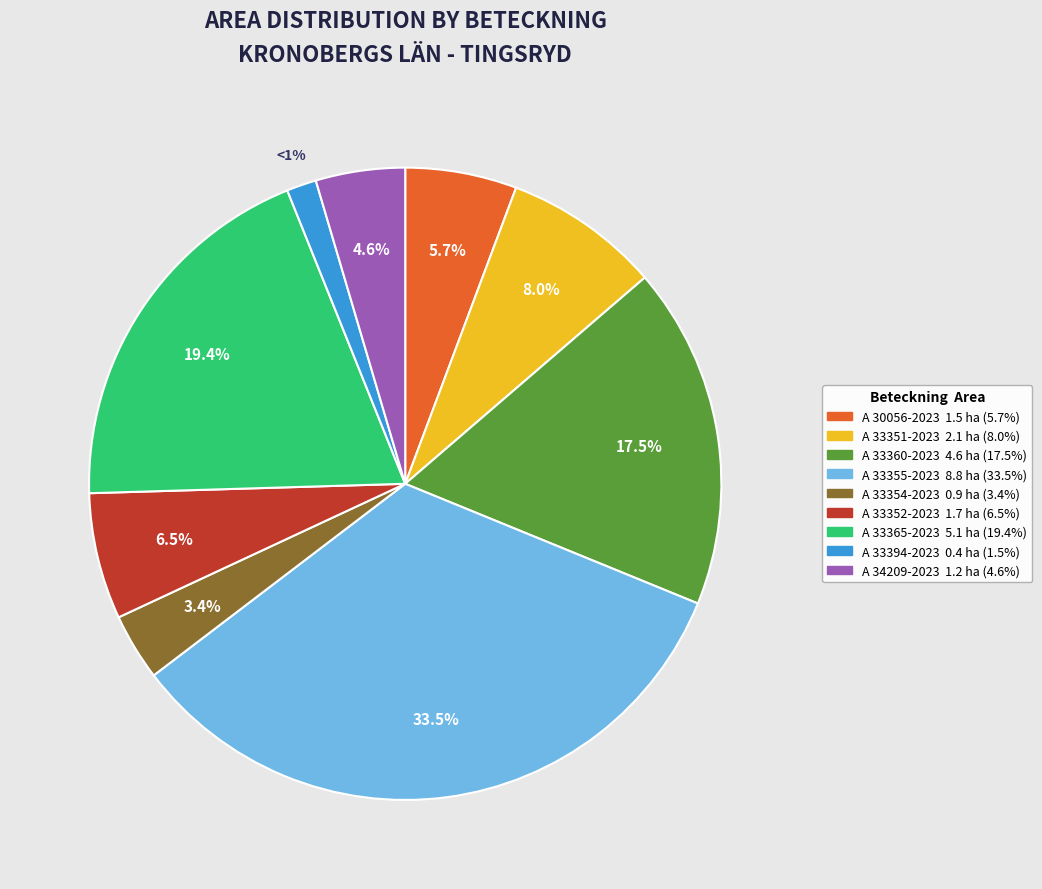

Is it true that A 34209-2023 is 13% of the pie?

False